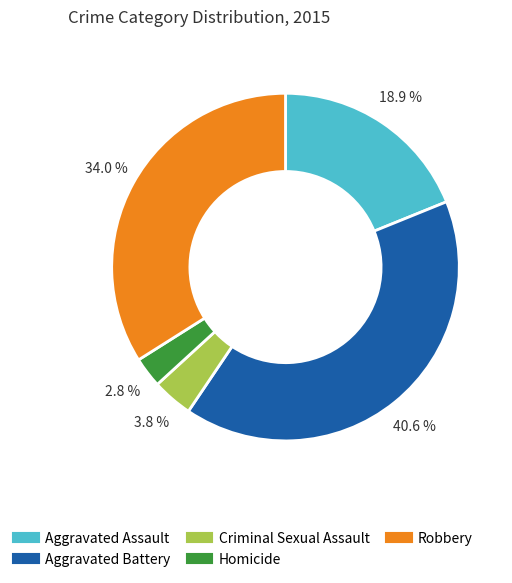

Approximately how many times larger is the value at Homicide compared to Robbery?

0.1